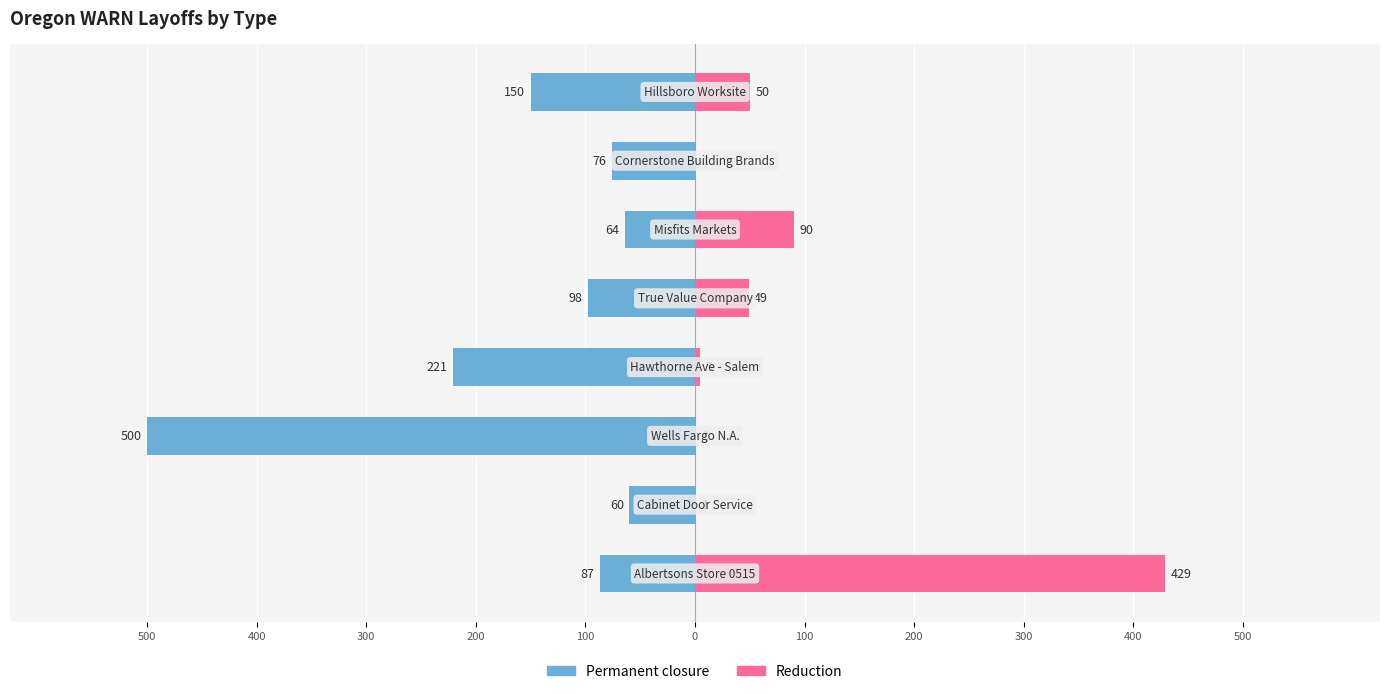

What is the total value across all series at 200?

-216